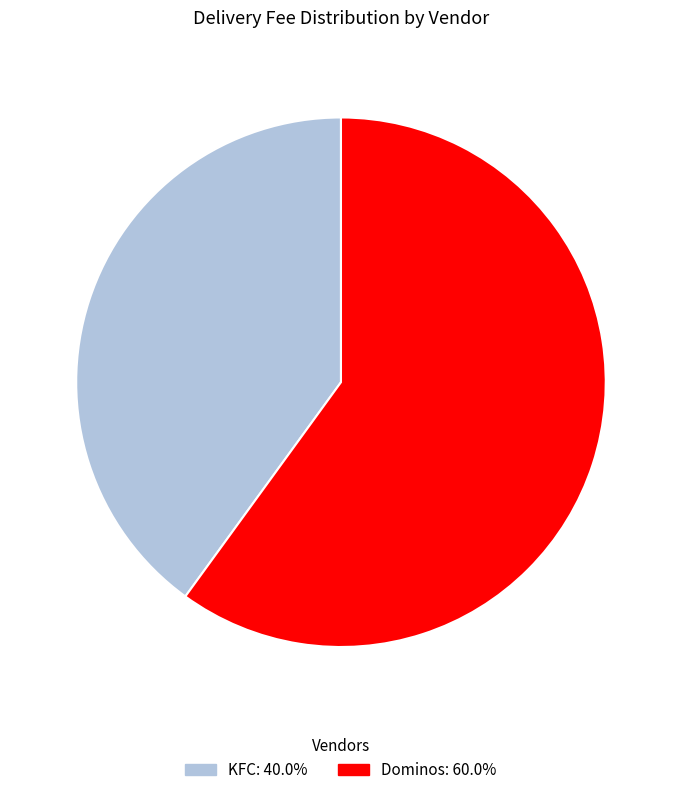

The KFC slice represents 52% of the pie. True or false?

False